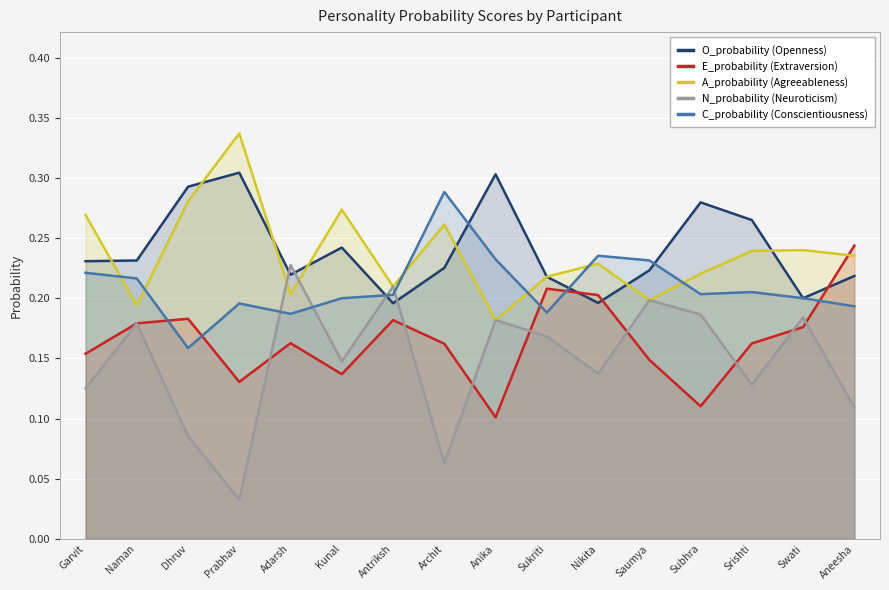

What is the average value of the A_probability (Agreeableness) series?

0.2